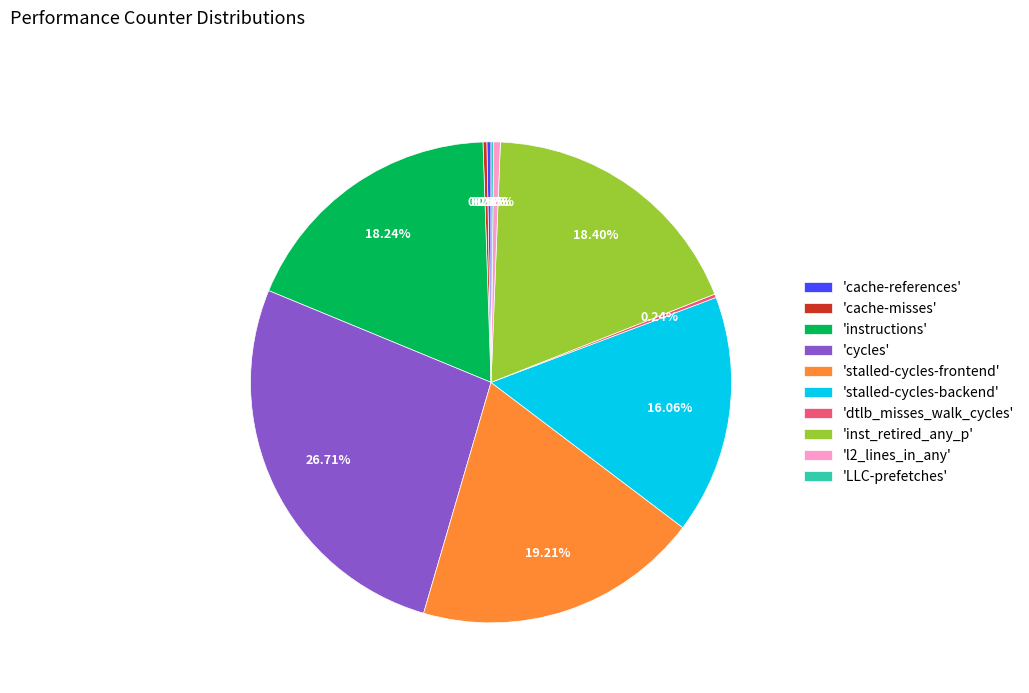

Which category has the biggest portion of the pie?

'cycles'